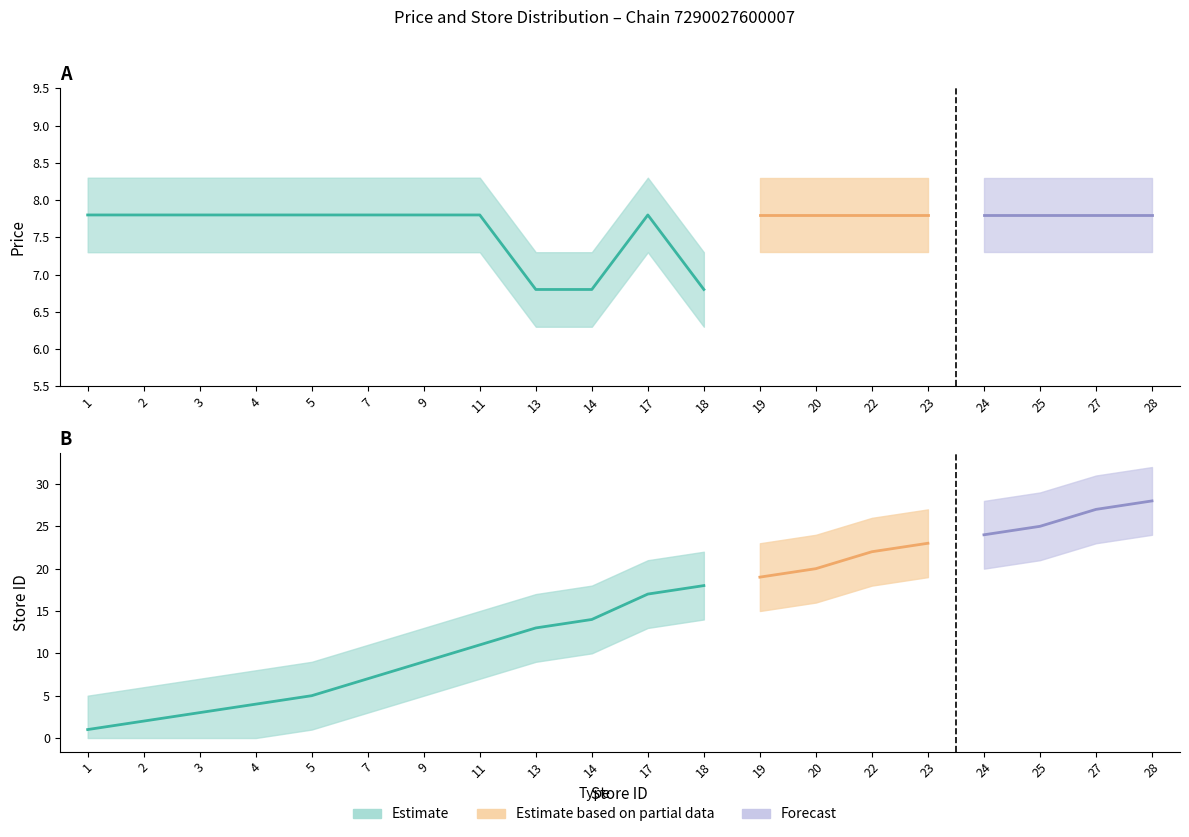

What is the greatest value displayed?

28.0